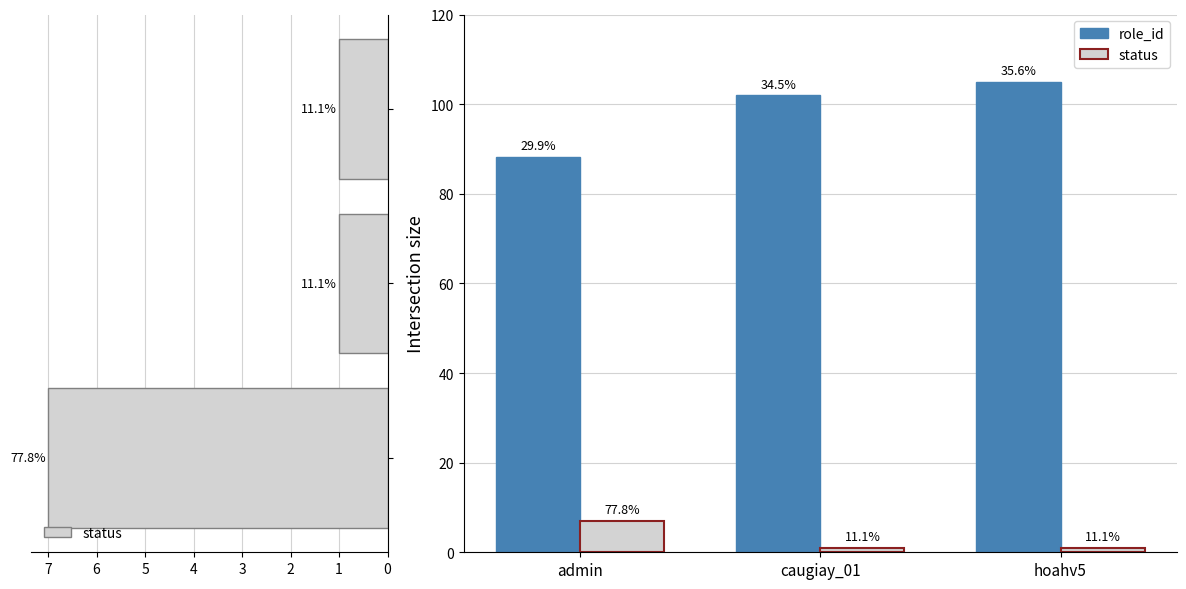

What is the sum of the role_id values at caugiay_01 and admin?

190.2